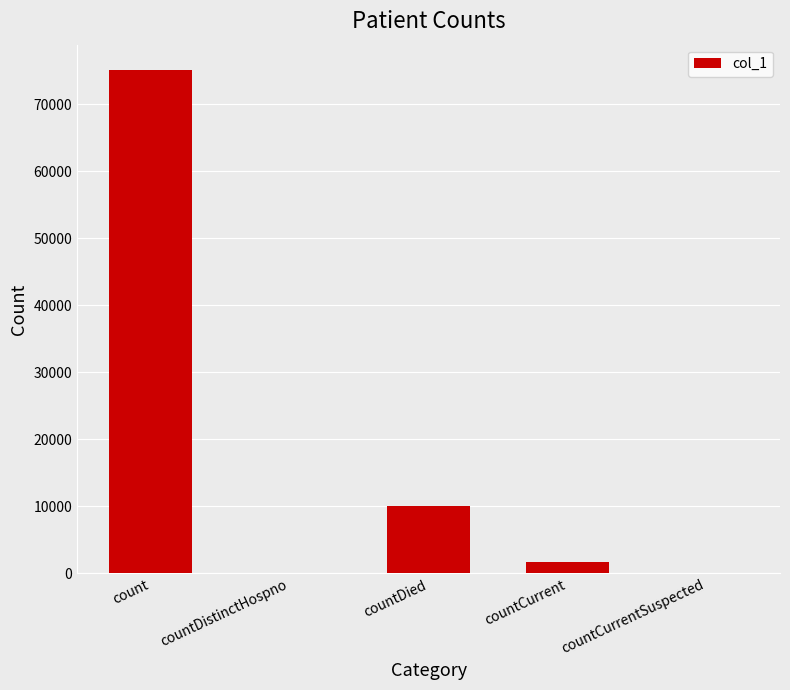

What is the average value?

17369